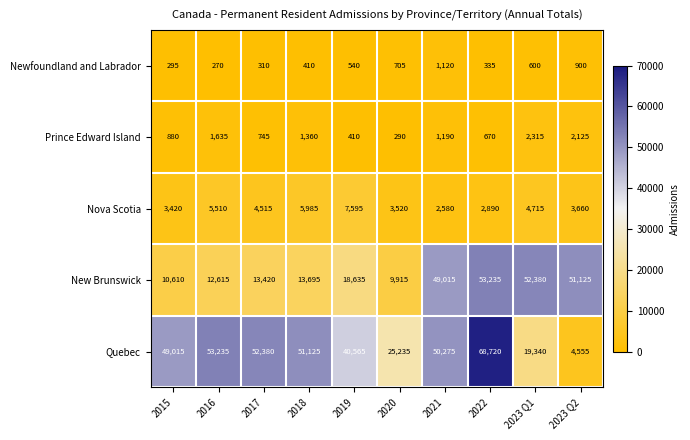

Which series has the largest total across all categories?

Quebec